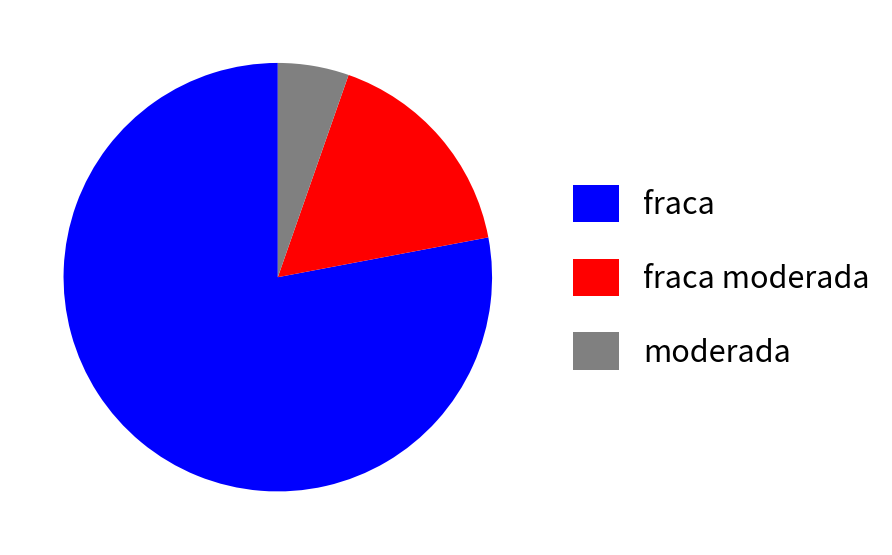

Is it true that fraca moderada is 7% of the pie?

False